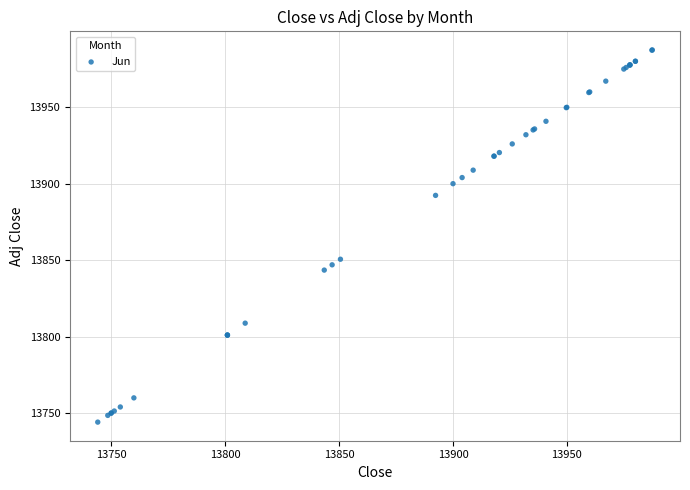

What Y value in the scatter plot is closest to 13865?

13850.6